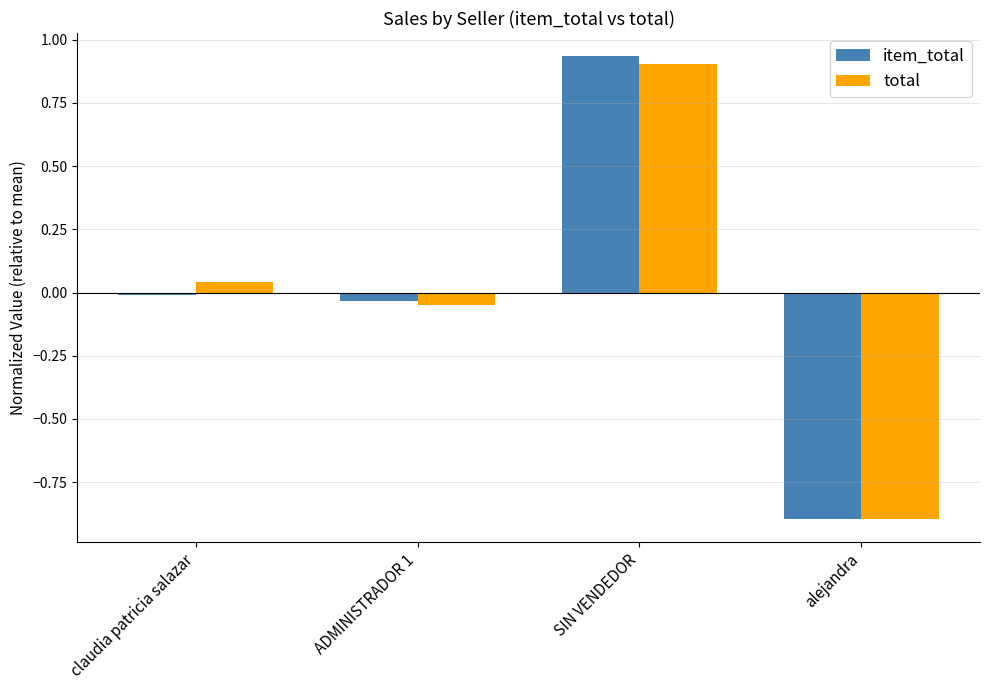

The total series shows -0.0 at ADMINISTRADOR 1. True or false?

True